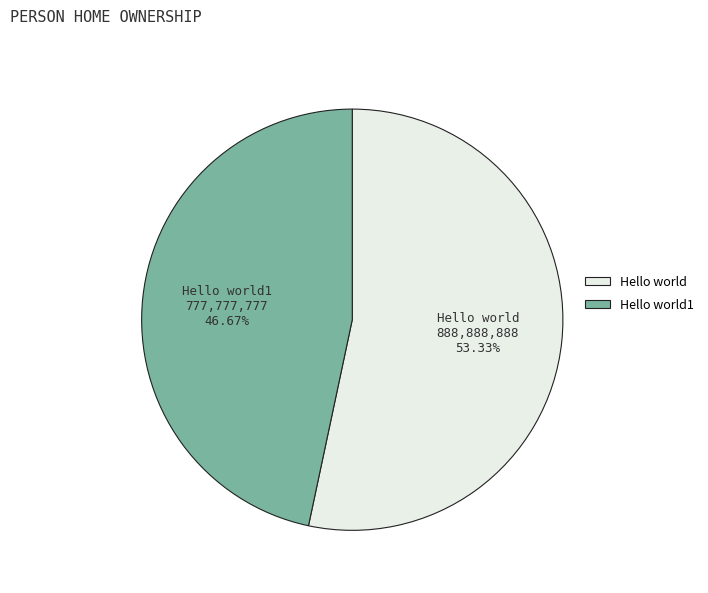

Count the number of slices in the pie.

2